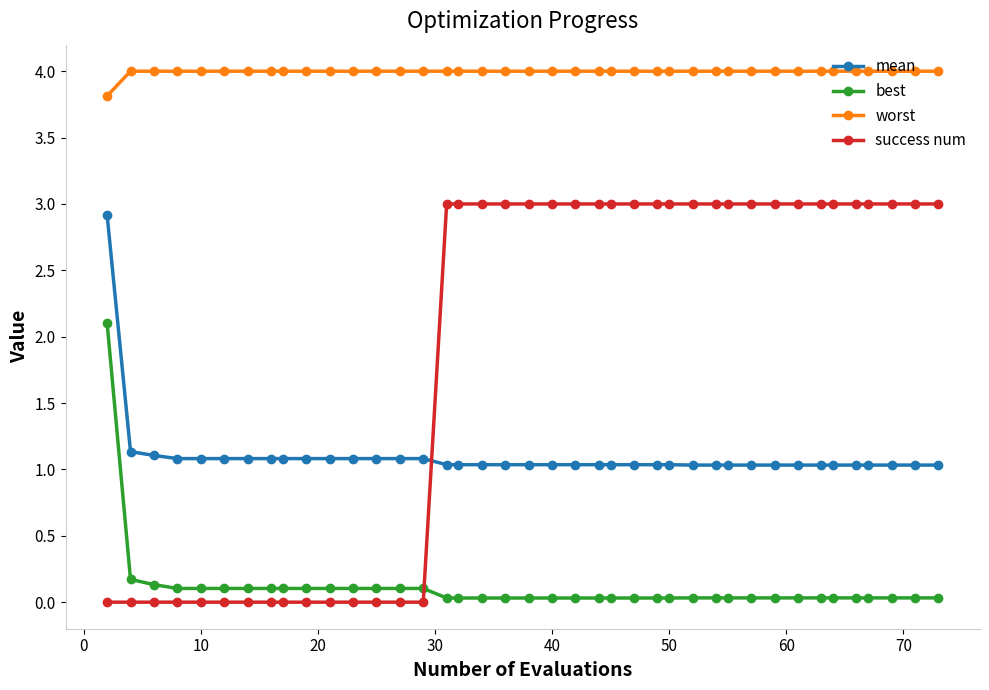

What is the value of the success num point at the 39th from the left?

3.0